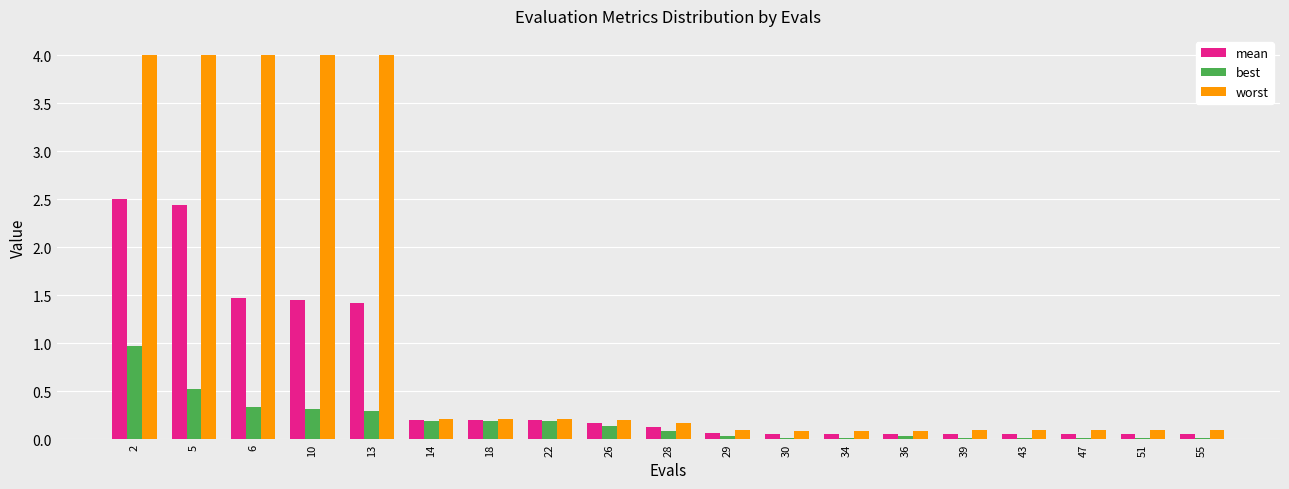

Are the bars horizontal?

No